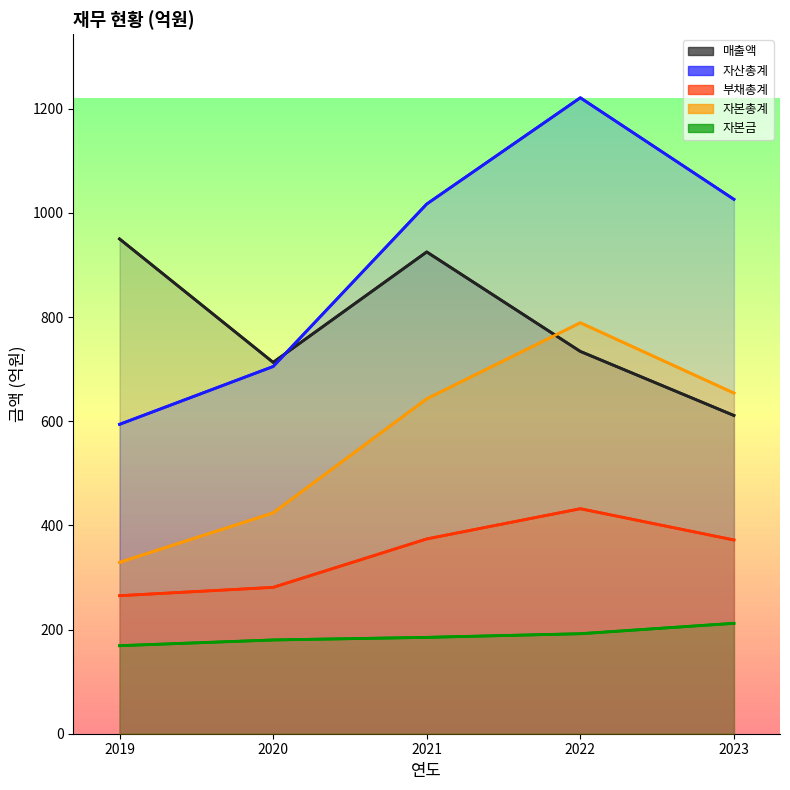

True or false: 자본금 has a value of 180 at 2020.

True